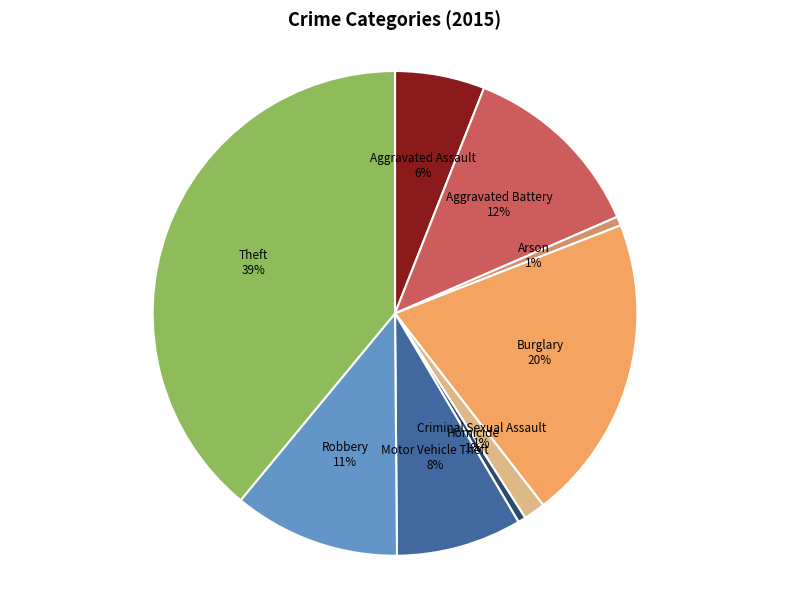

Do Criminal Sexual Assault and Motor Vehicle Theft together represent more than half of the pie?

No